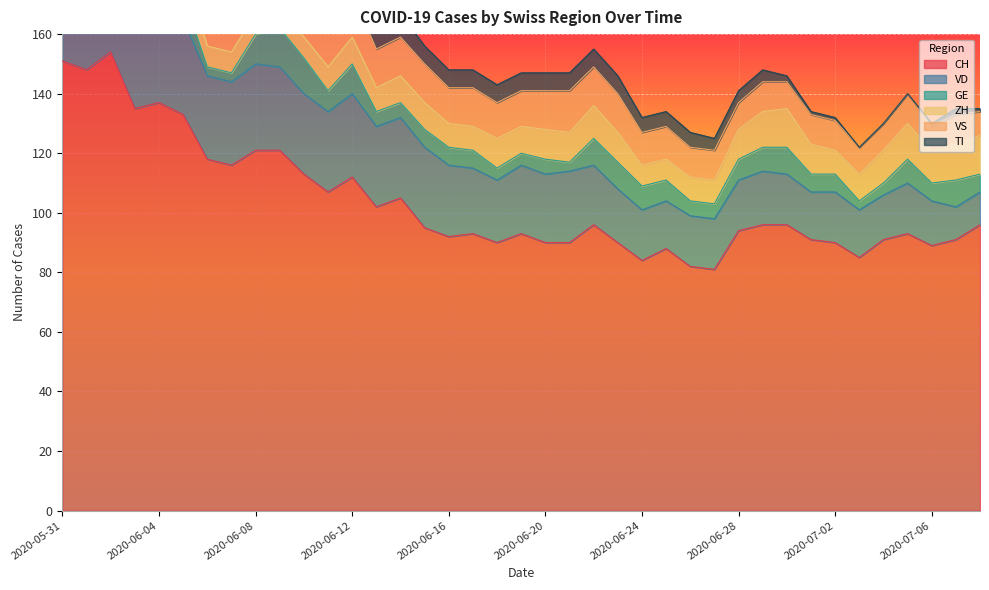

At which label does CH first exceed 95?

2020-05-31